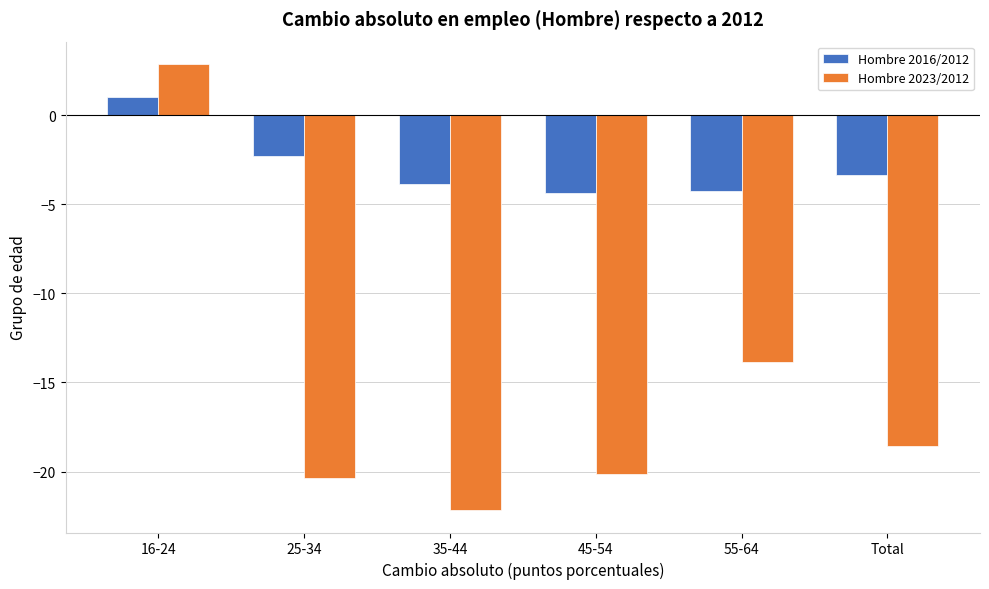

Reading right to left, list all the values displayed in this chart.

Hombre 2016/2012: -3.4	-4.2	-4.4	-3.8	-2.3	1.0
Hombre 2023/2012: -18.6	-13.8	-20.1	-22.2	-20.3	2.9